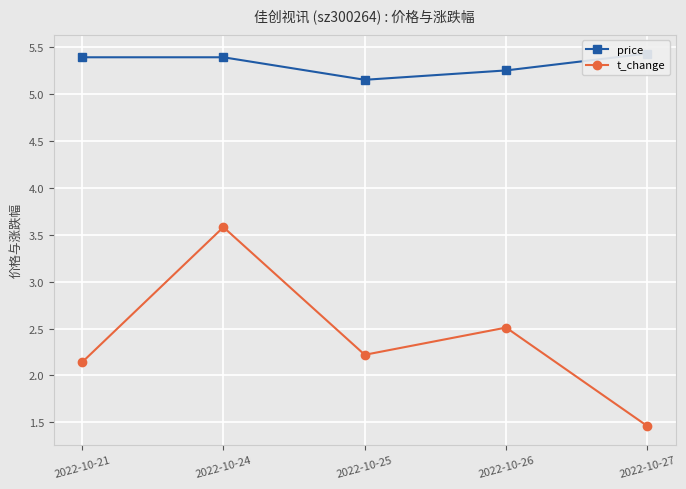

What are all the series names shown in the legend?

price, t_change